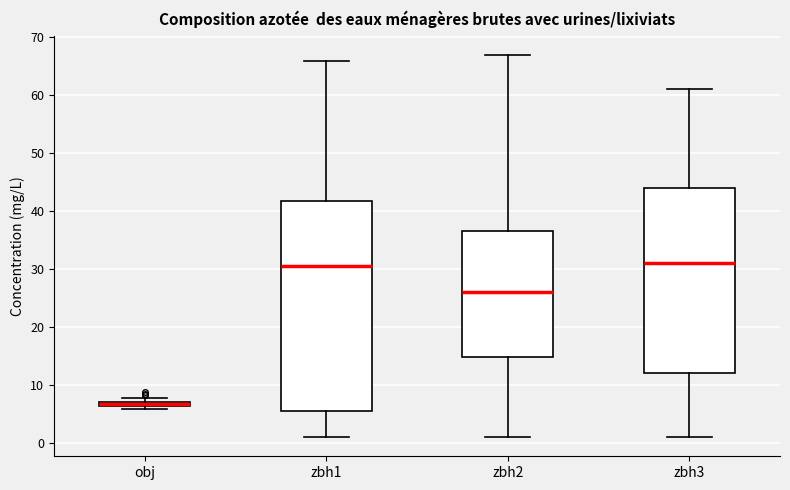

Where is the upper edge of the box for zbh3 on the y-axis? The values are not printed on the chart, so give them approximately, as read against the axis.

44